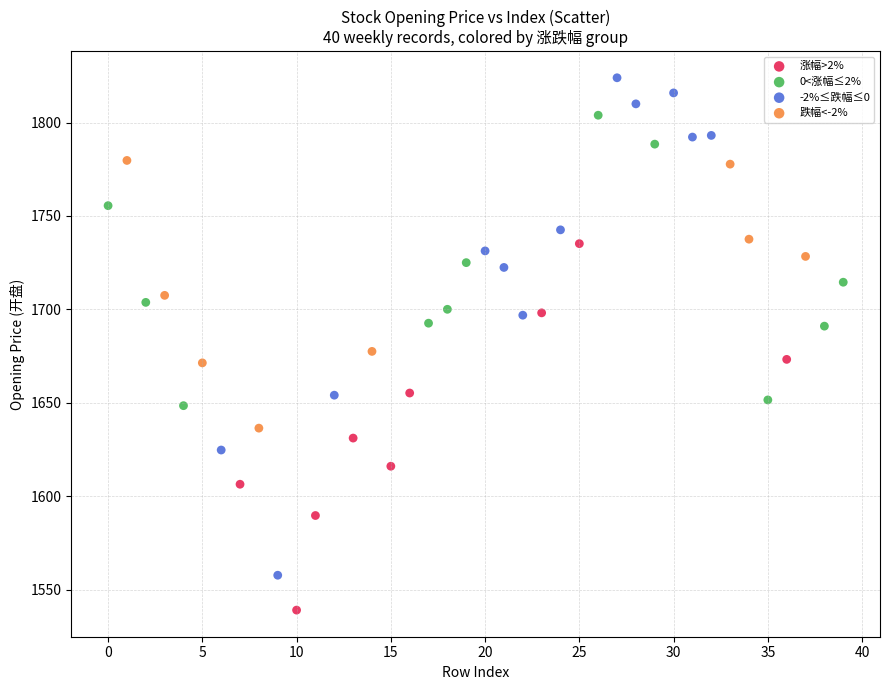

Which series contains the lowest Y value?

涨幅>2%